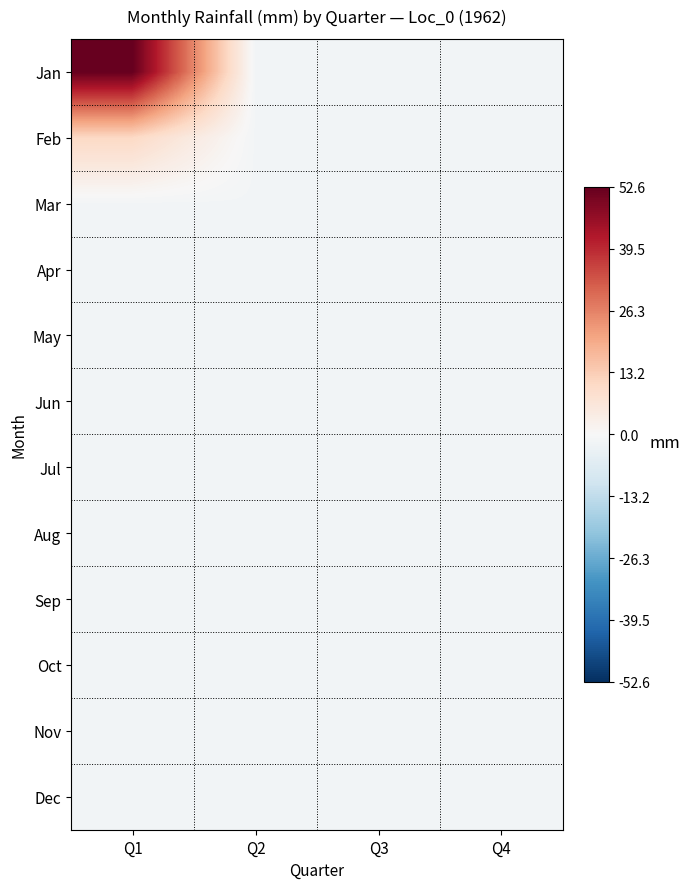

Which series has the widest spread of values?

Jan